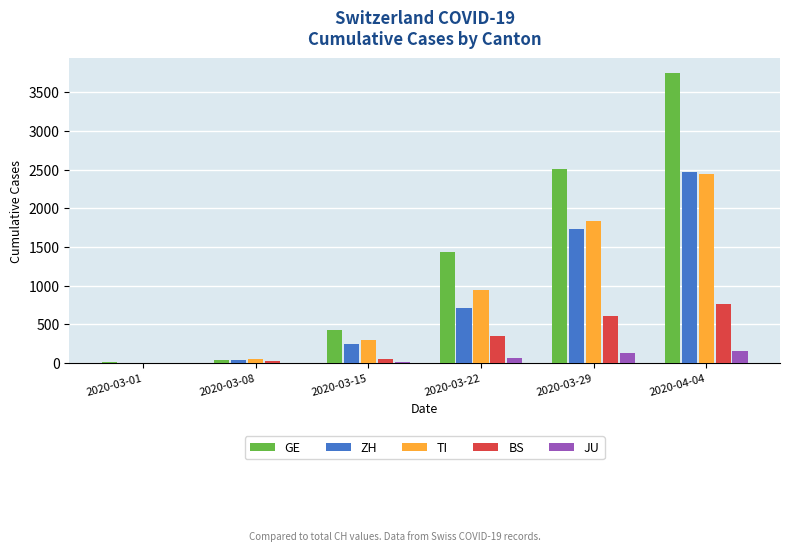

What is the highest value of the TI series?

2442